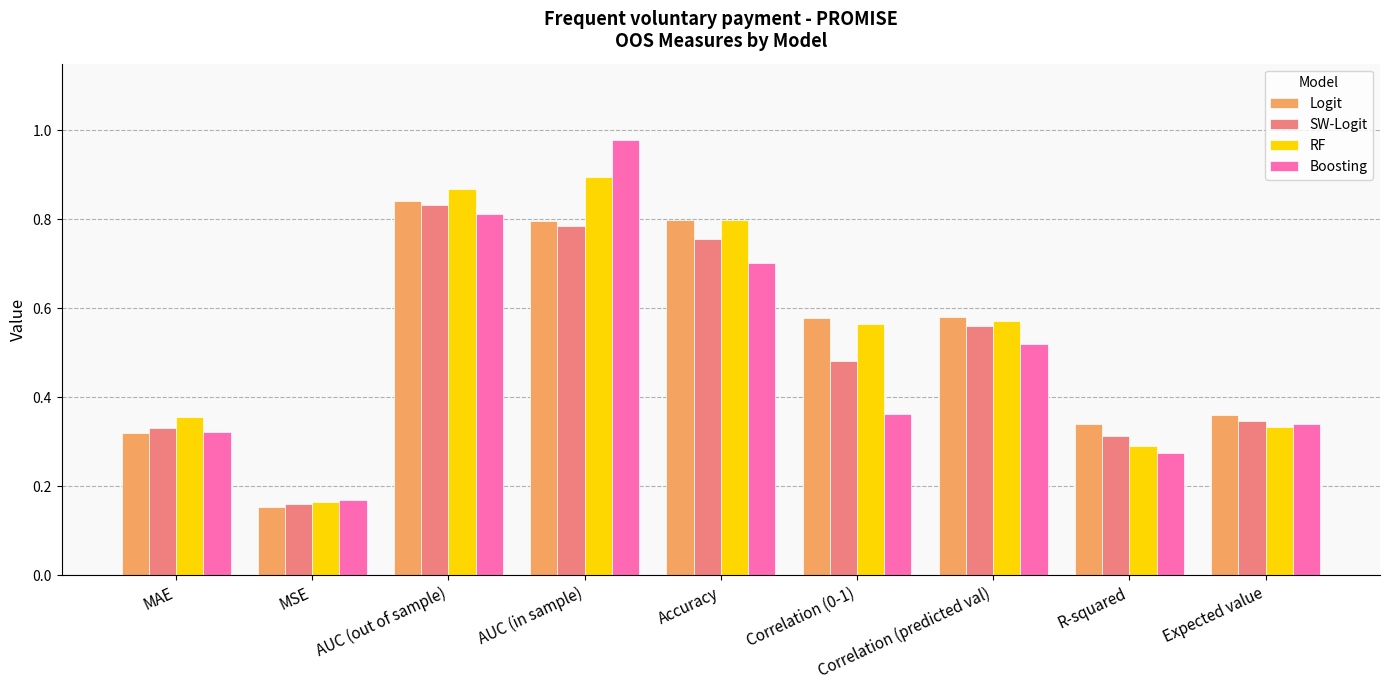

What is the sum of the Logit values at Accuracy and MAE?

1.1